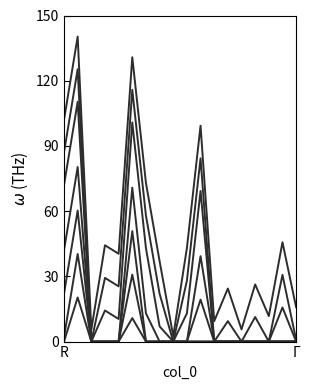

Is this an area chart (filled region under the line)?

No